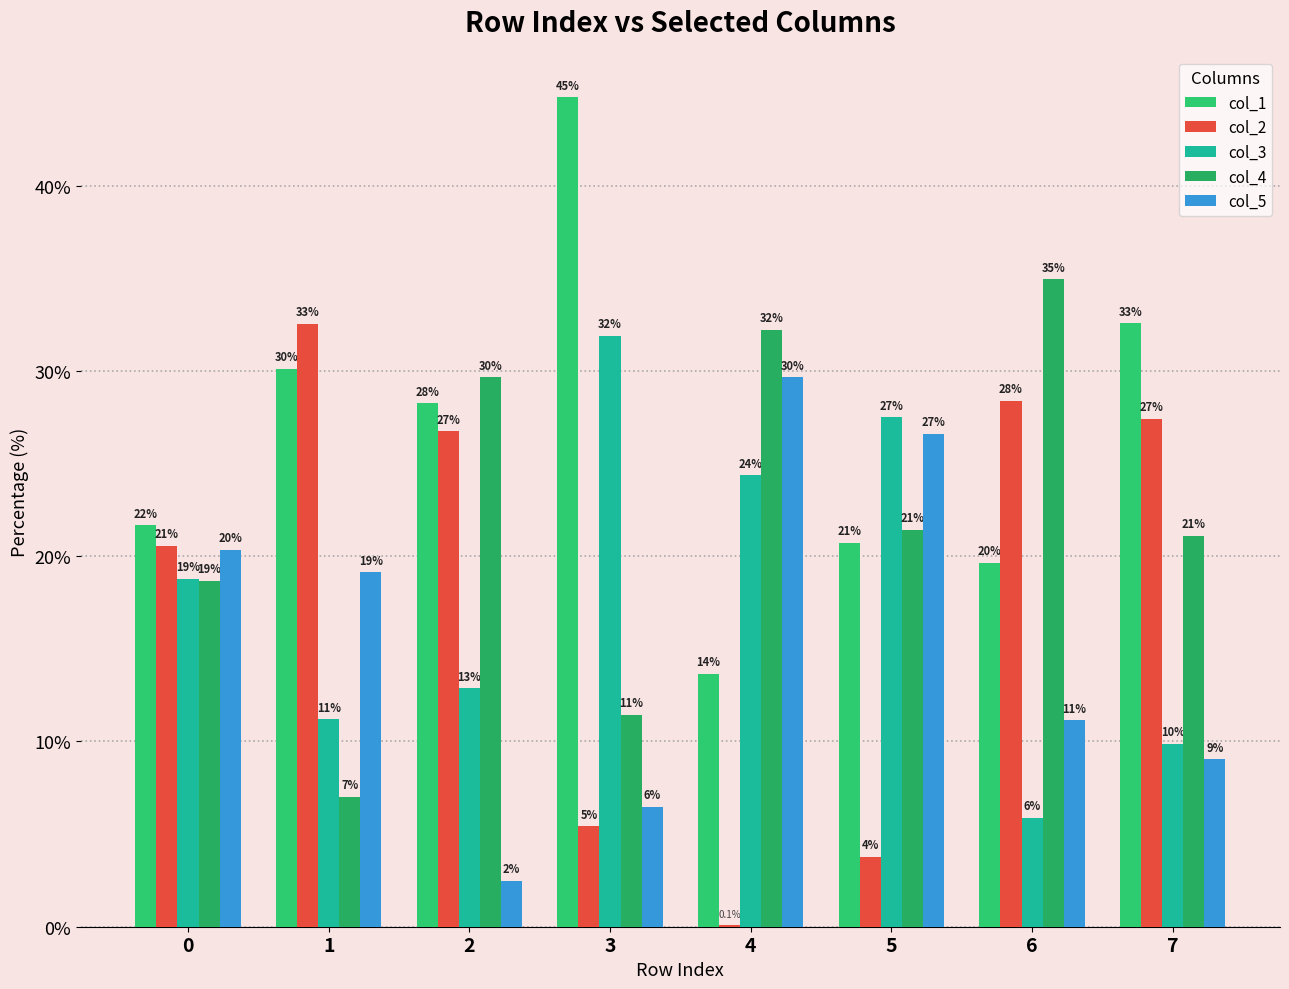

Which has a higher value, 3 or 4?

3